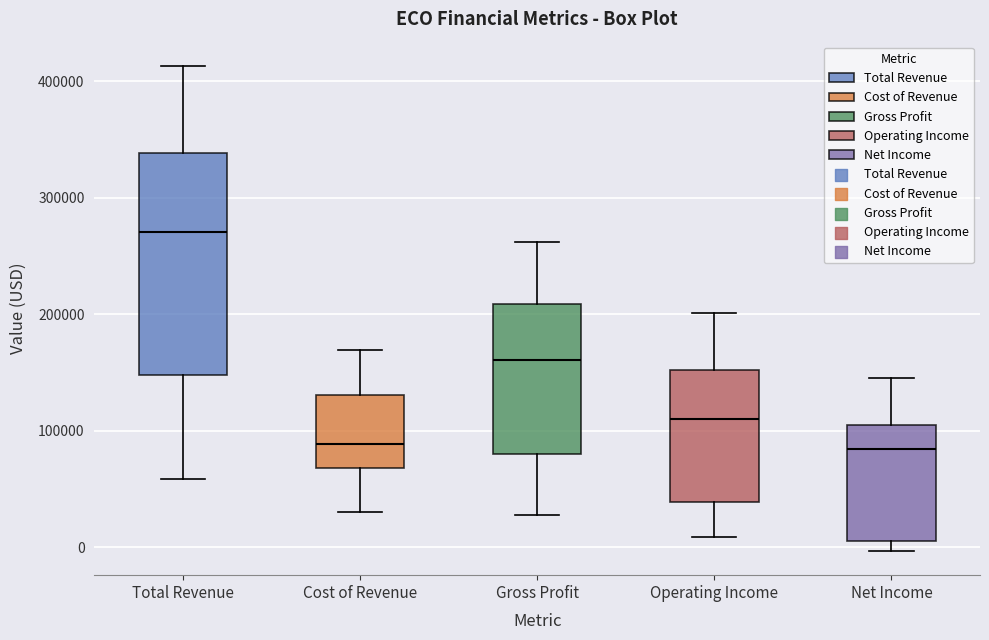

Which box's median line is the highest?

Total Revenue